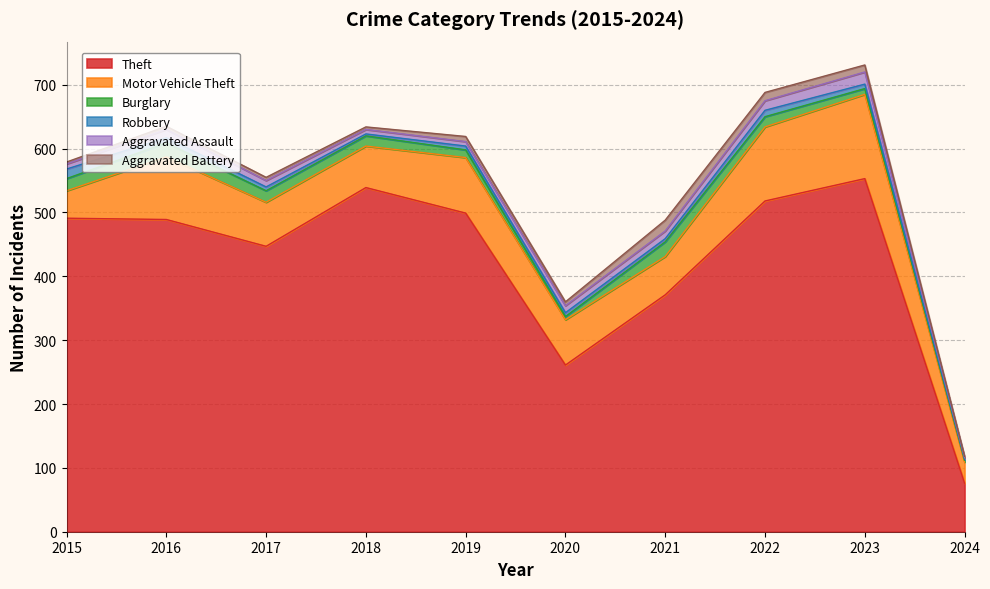

Reading left to right, extract all data points from this chart.

Theft: 2015=491	2016=489	2017=447	2018=539	2019=499	2020=261	2021=371	2022=518	2023=553	2024=76
Motor Vehicle Theft: 2015=43	2016=98	2017=69	2018=65	2019=87	2020=71	2021=60	2022=116	2023=132	2024=33
Burglary: 2015=19	2016=22	2017=18	2018=16	2019=12	2020=5	2021=23	2022=16	2023=9	2024=3
Robbery: 2015=15	2016=8	2017=6	2018=3	2019=6	2020=6	2021=5	2022=10	2023=7	2024=2
Aggravated Assault: 2015=8	2016=13	2017=10	2018=7	2019=7	2020=11	2021=12	2022=15	2023=19	2024=2
Aggravated Battery: 2015=3	2016=5	2017=5	2018=4	2019=8	2020=6	2021=17	2022=13	2023=11	2024=2